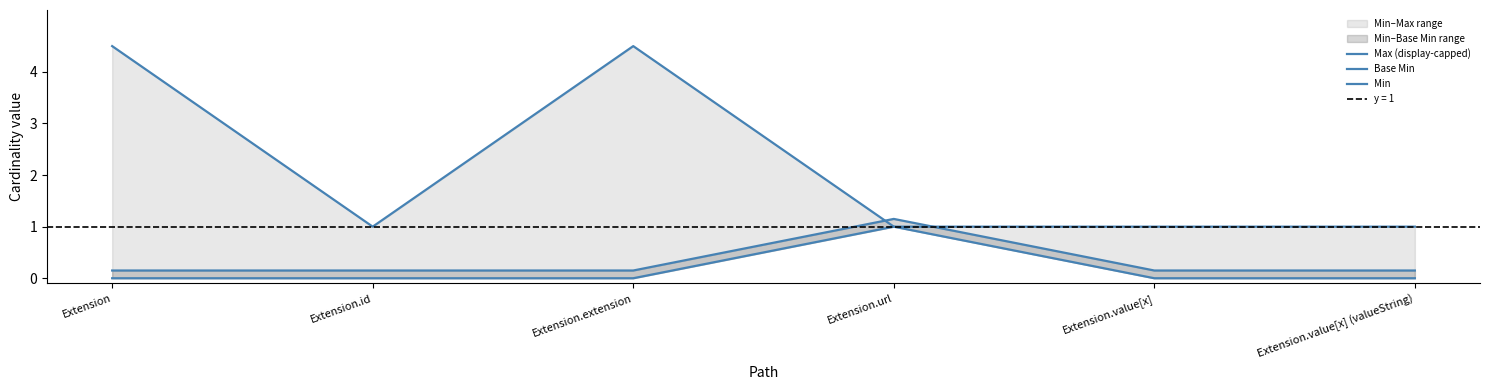

At Extension.id, list the series in order from largest to smallest.

Max (display-capped), Base Min, Min